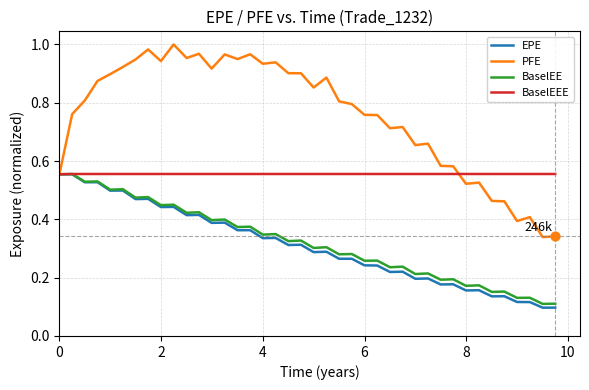

What are all the series names shown in the legend?

EPE, PFE, BaselEE, BaselEEE